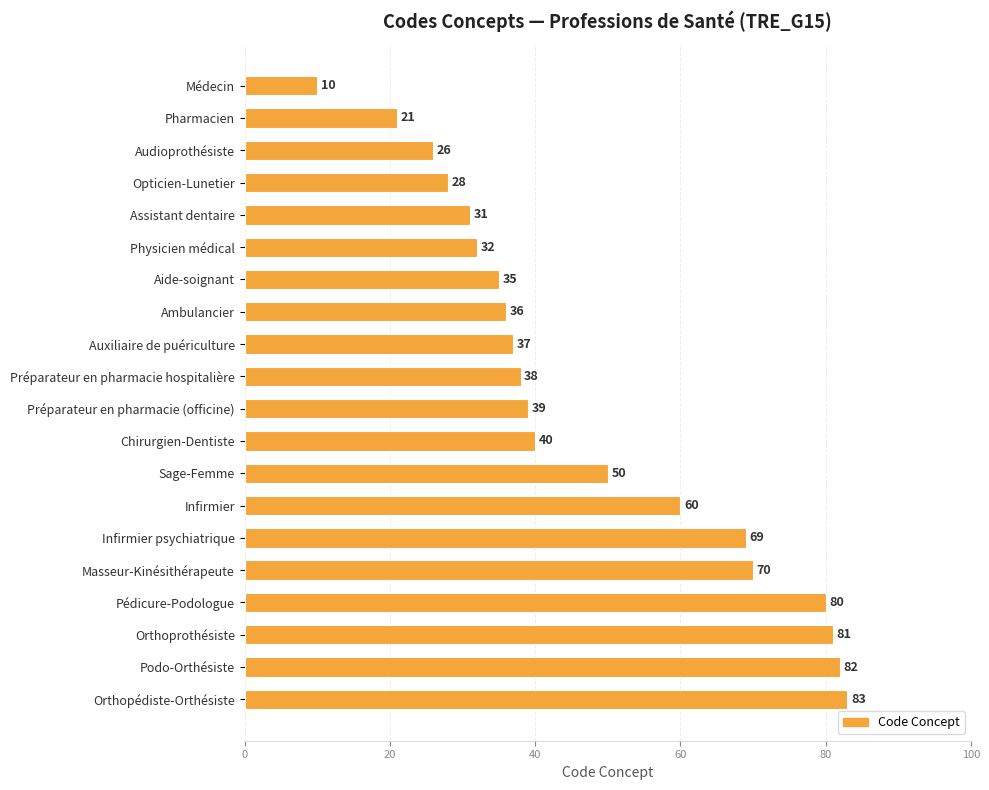

Are the bars grouped side by side (vs. stacked)?

No